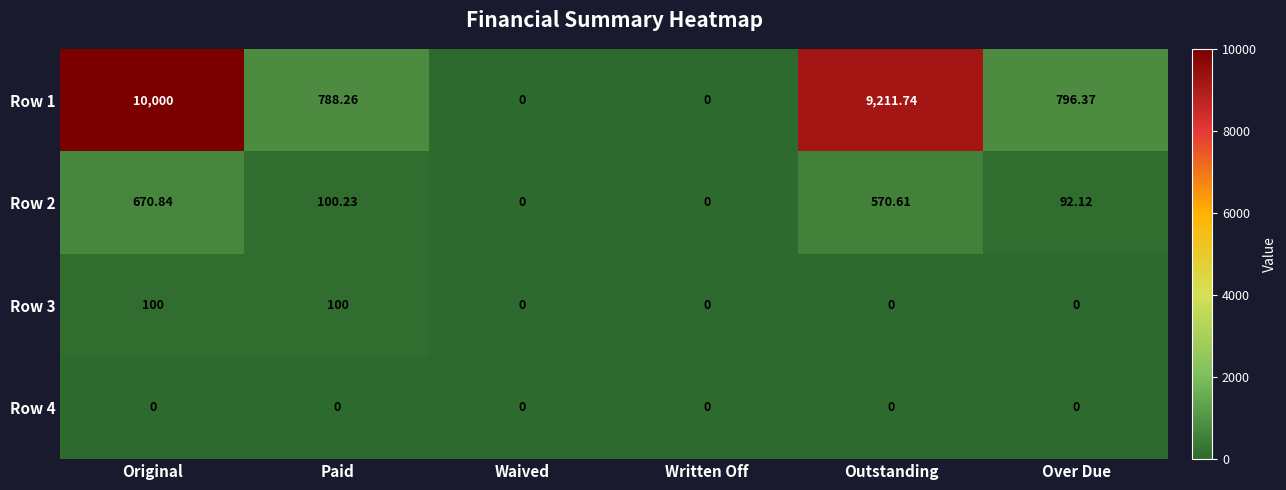

At which category is the sum across all series the highest?

Original